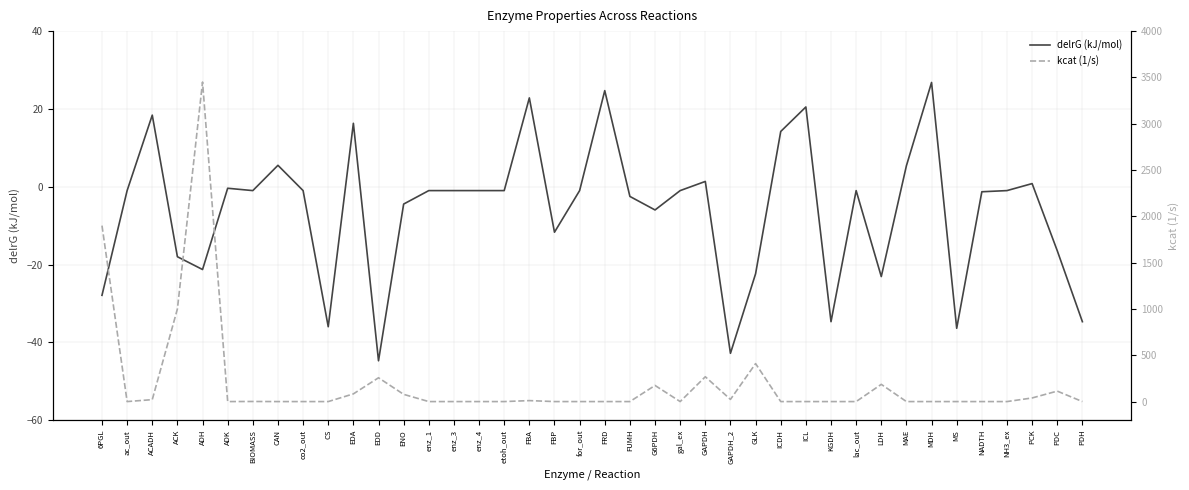

What is the minimum value shown in the chart?

-44.8